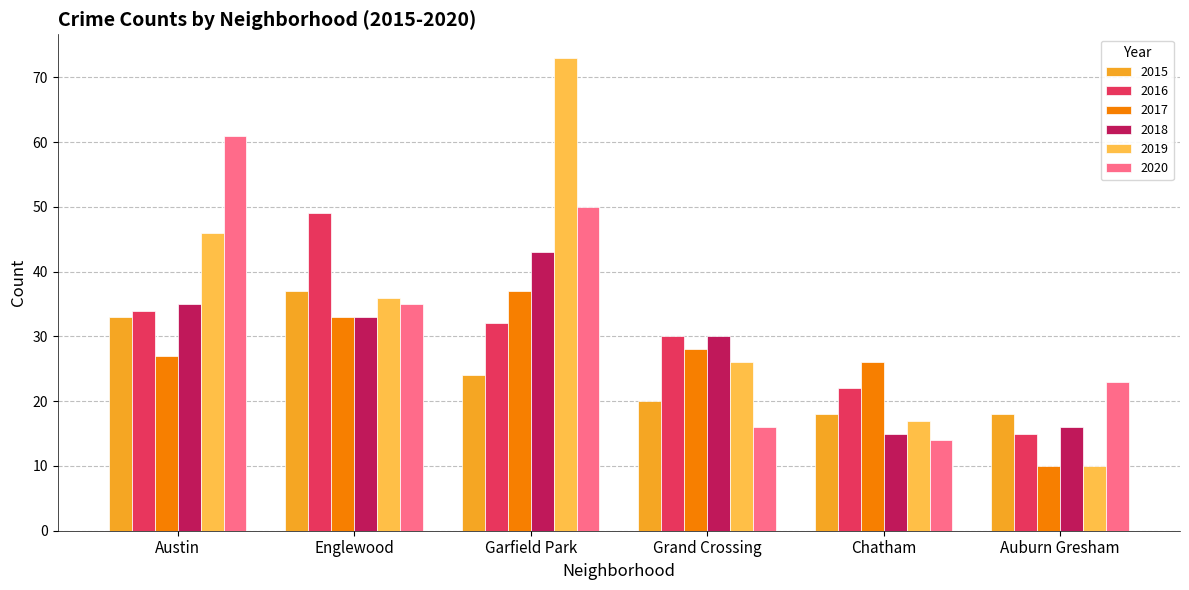

Which series has the largest range (max minus min)?

2019